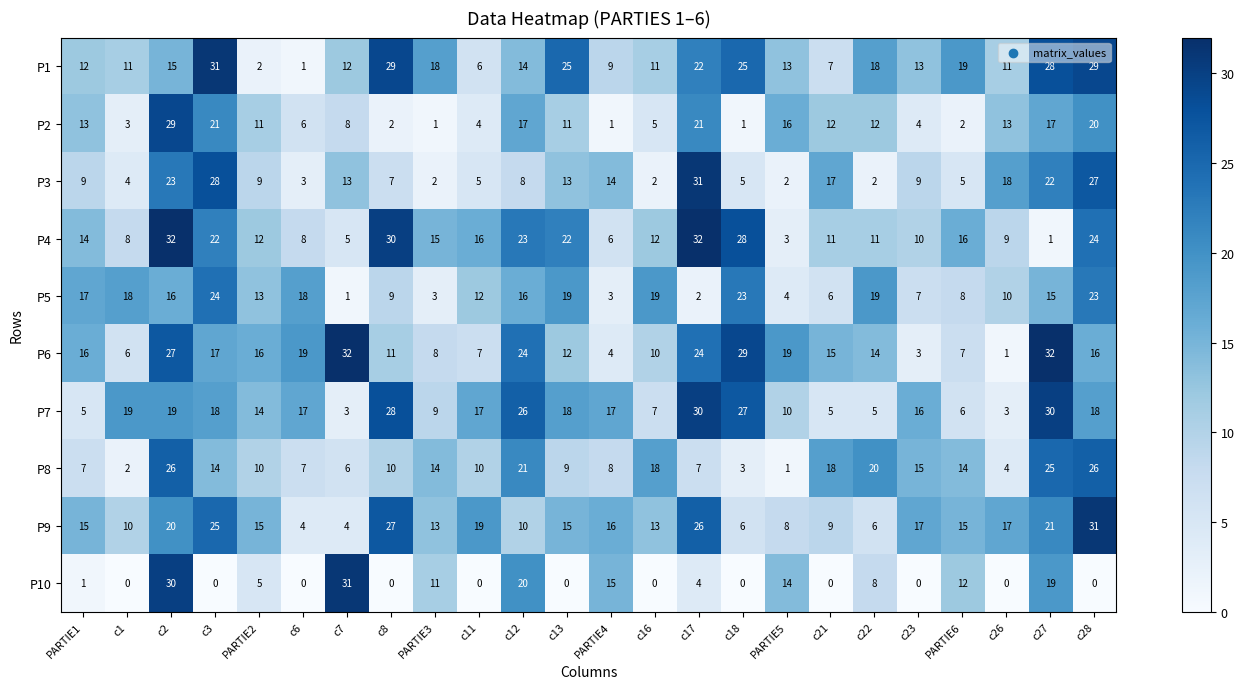

At which label is P1 closest to 16?

c2